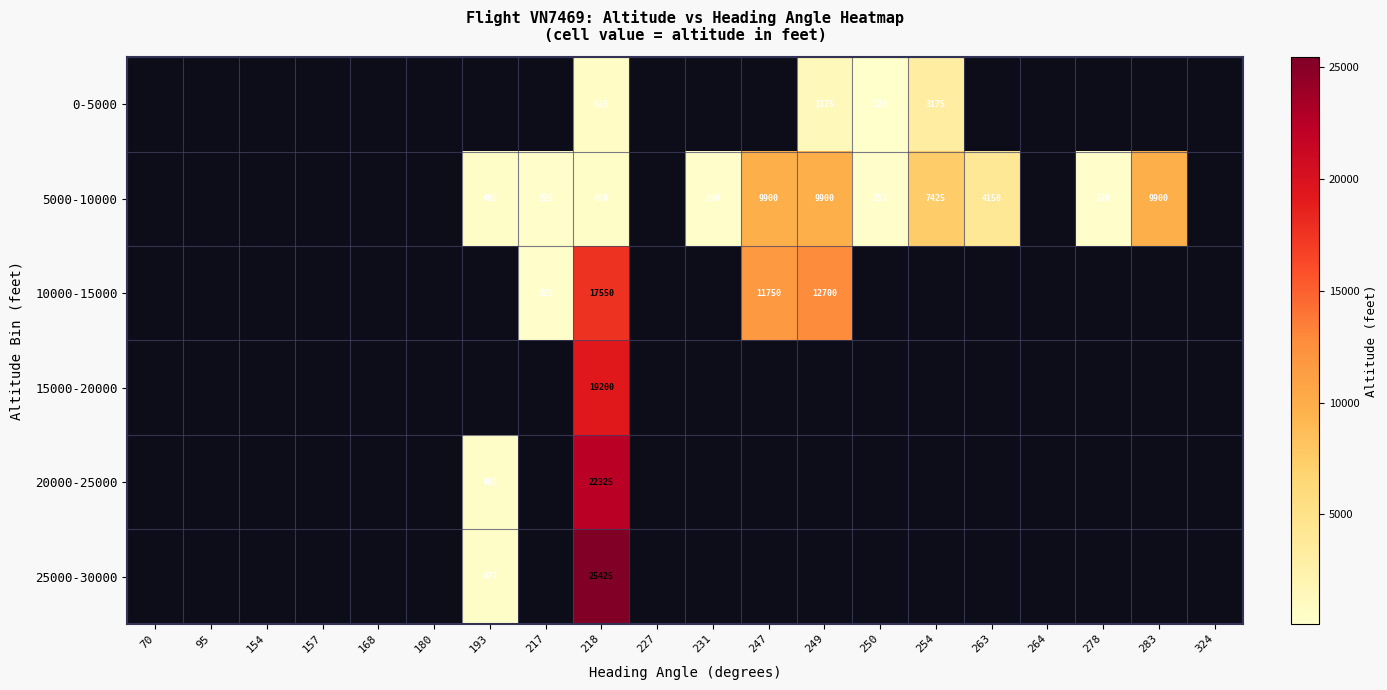

Is it true that 20000-25000 equals 22325 at 218?

True